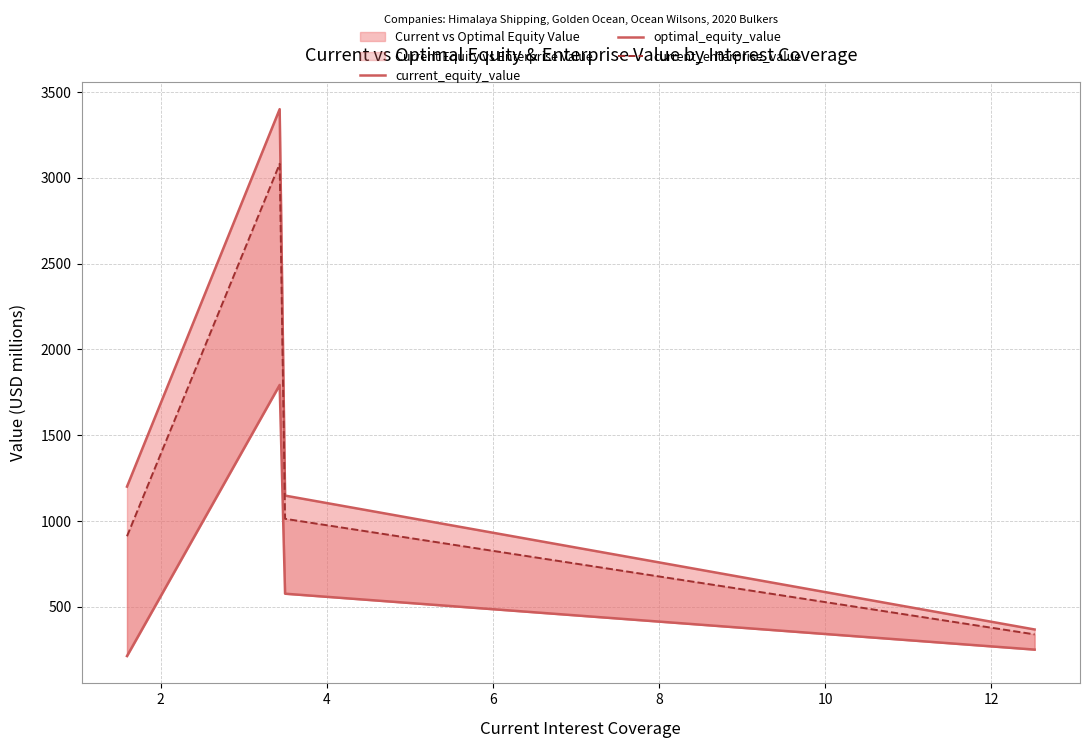

What is the difference between the current_enterprise_value values at 4 and 2?

2069.3